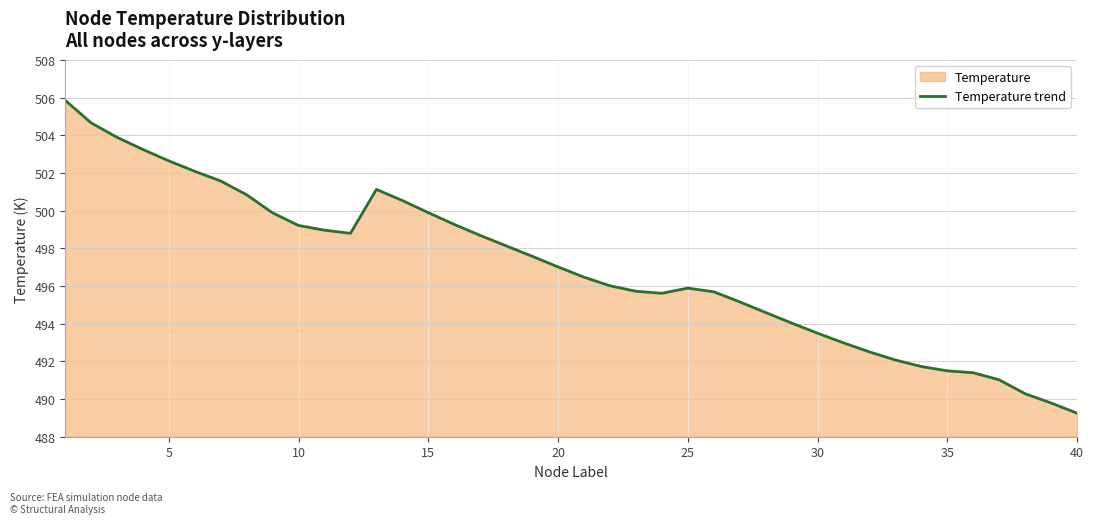

Does the chart have visible grid lines?

Yes